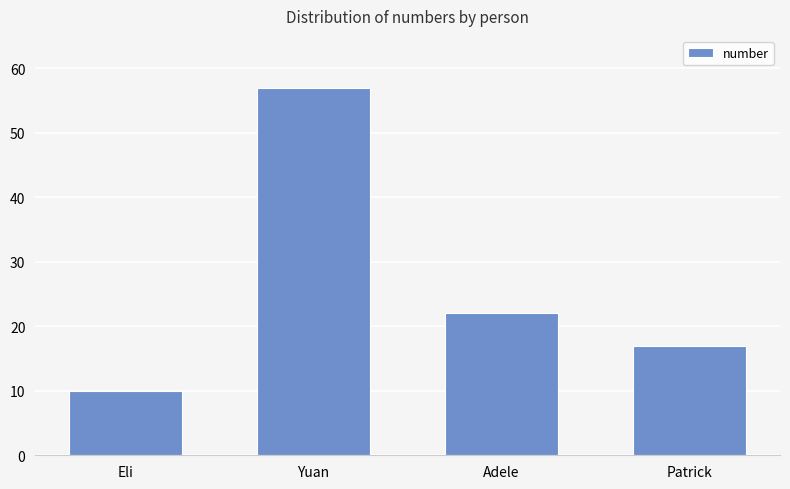

What is the smallest value displayed?

10